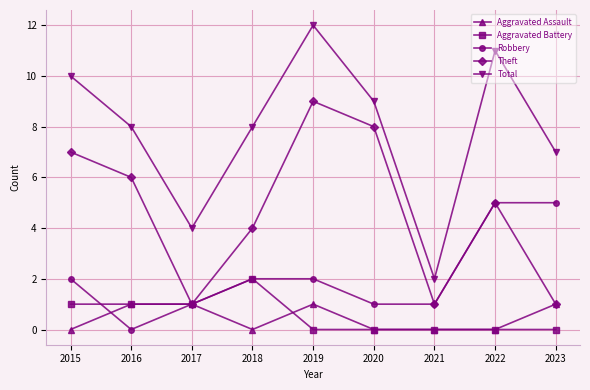

True or false: Theft and Total cross at least once.

False